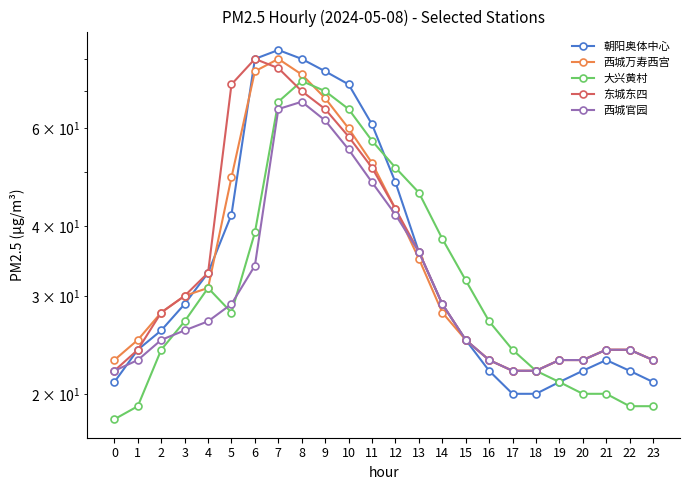

True or false: 西城官园 has a value of 43 at 2.

False